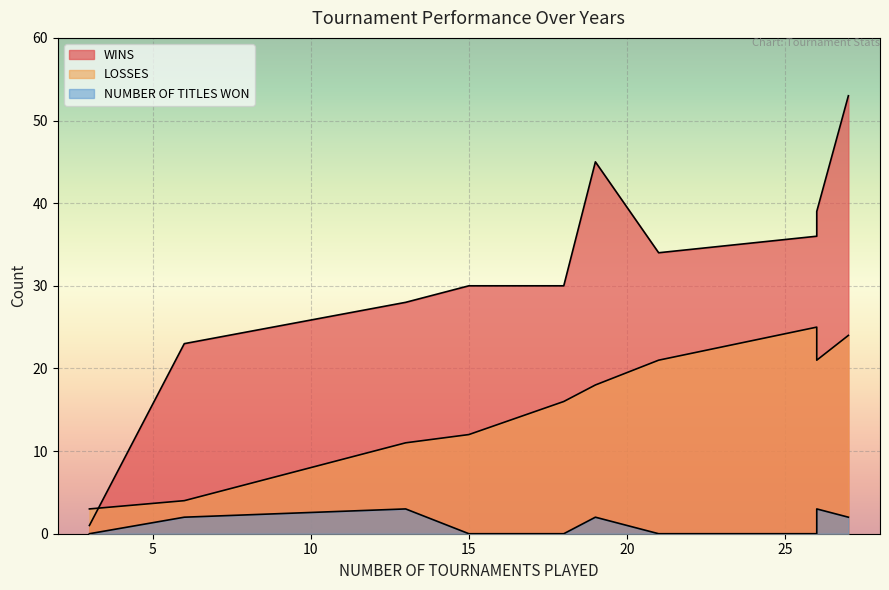

How many data points does each series have?

10